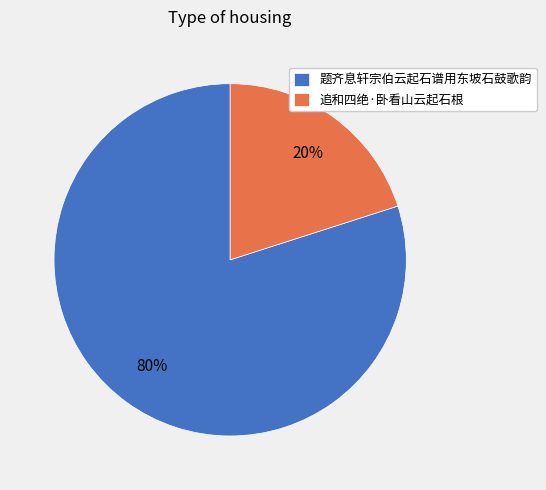

To the nearest percent, what is the average slice percentage?

50%